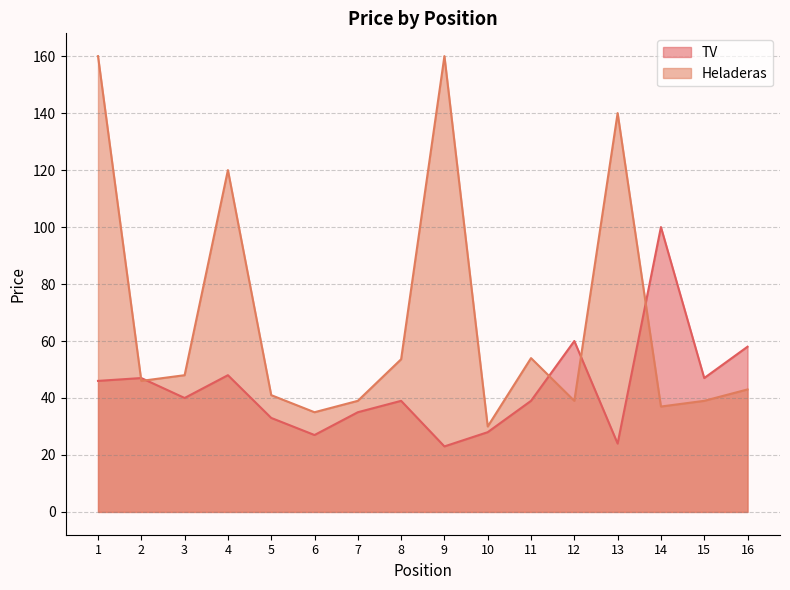

Where is the first local minimum for Heladeras?

2